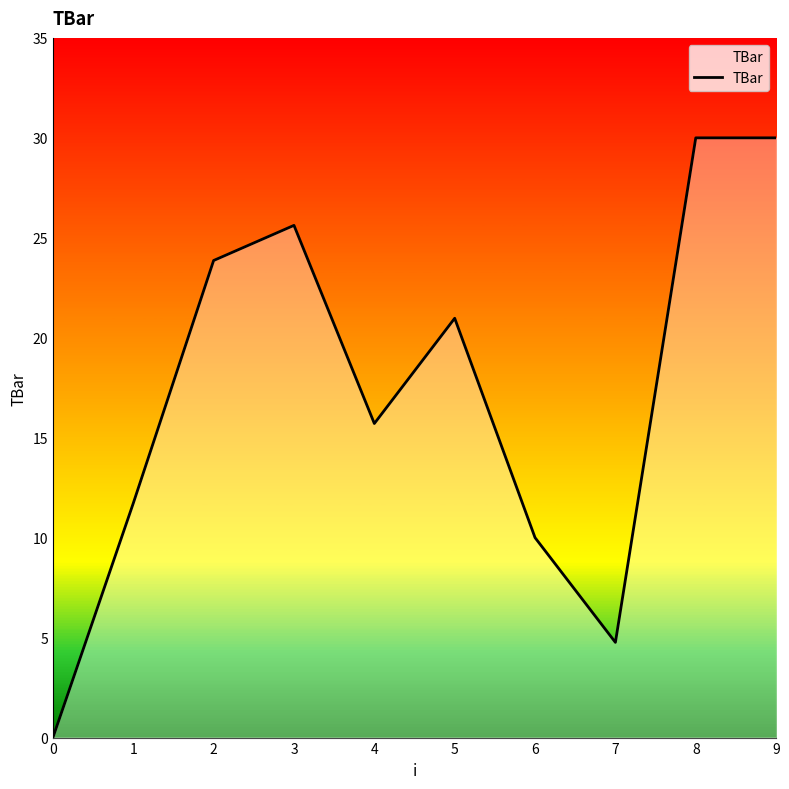

What is the greatest value displayed?

30.0